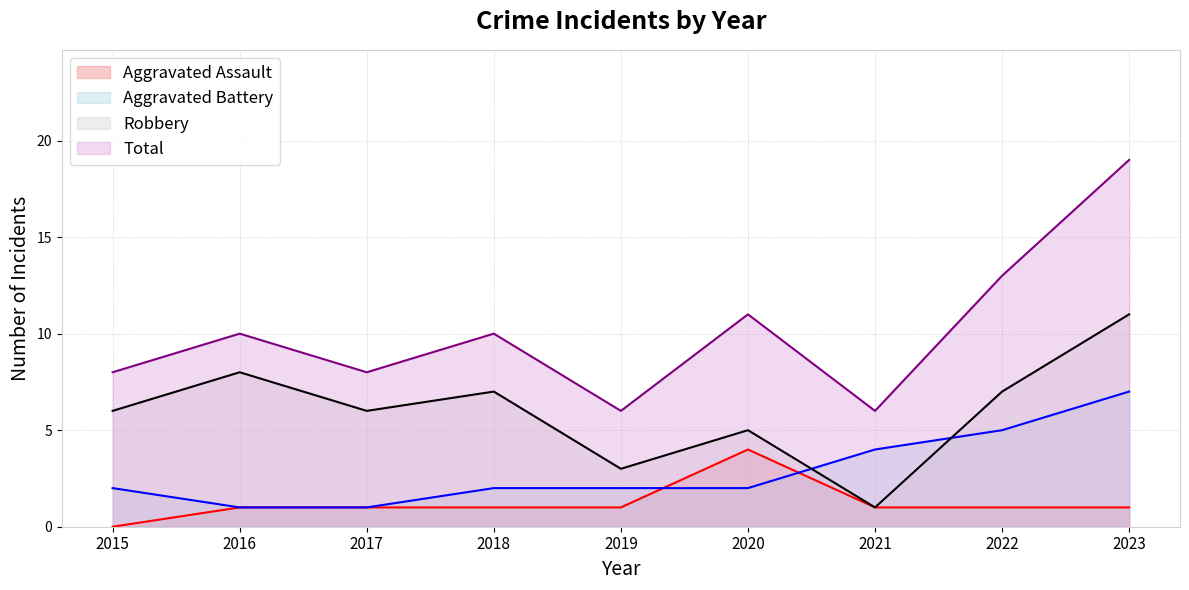

How many values in the Aggravated Assault series are below 1?

1